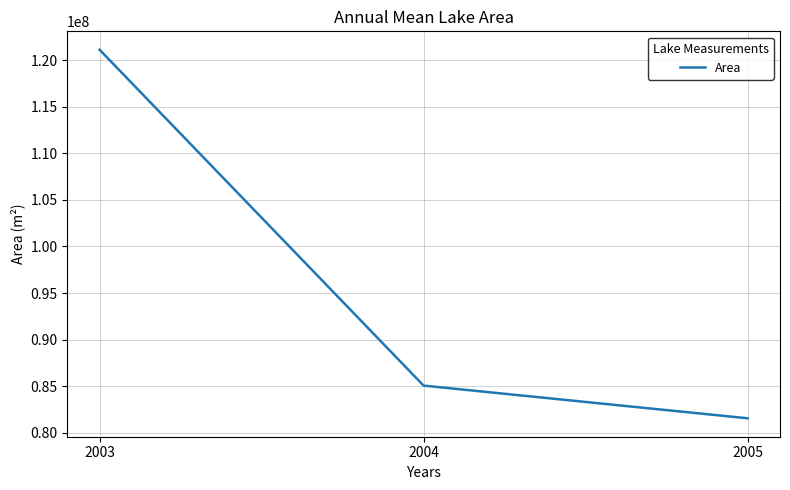

Count the number of categories in the chart.

3